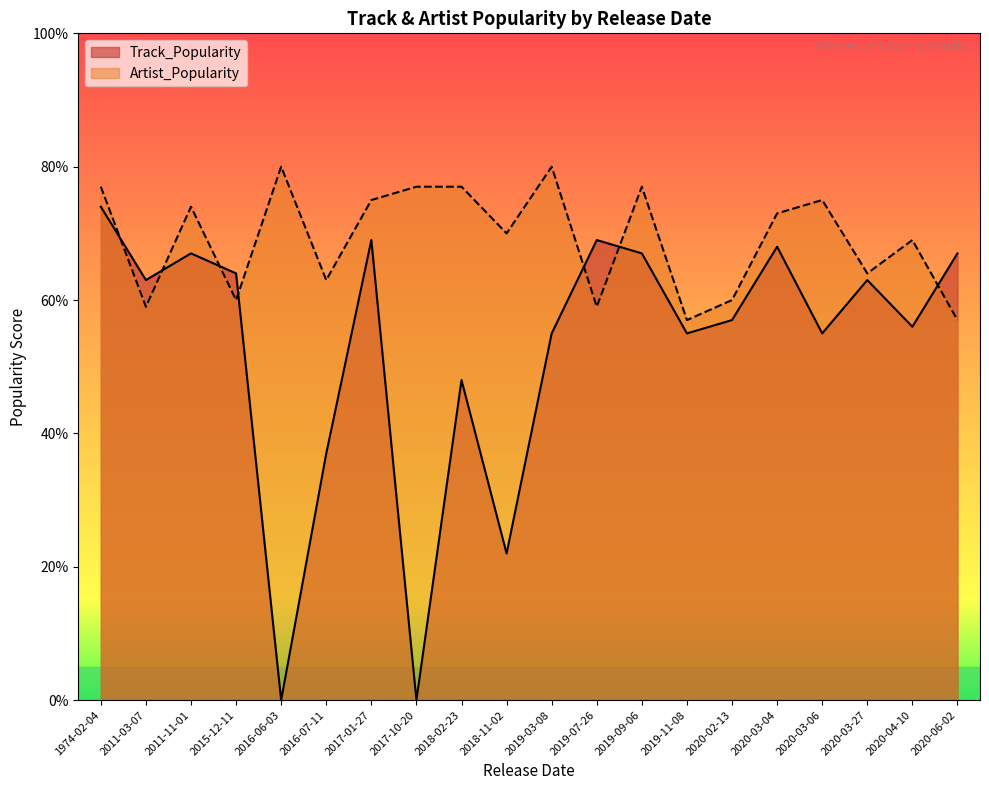

What is the average value of the Track_Popularity series?

53